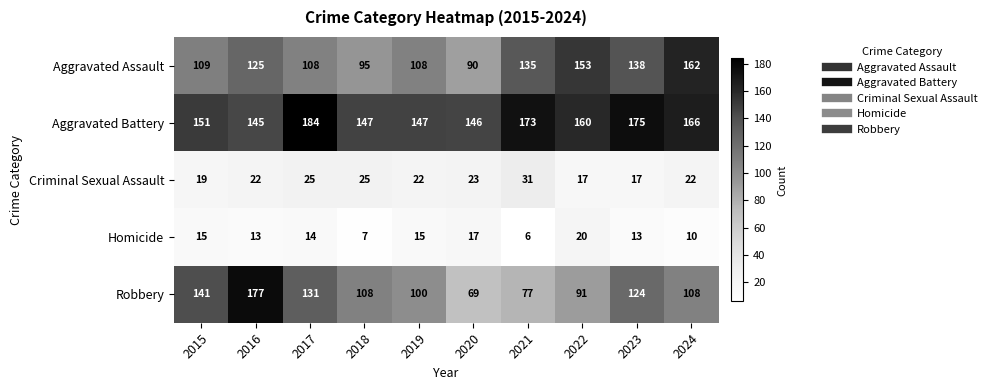

Read the Criminal Sexual Assault value at 2019.

22